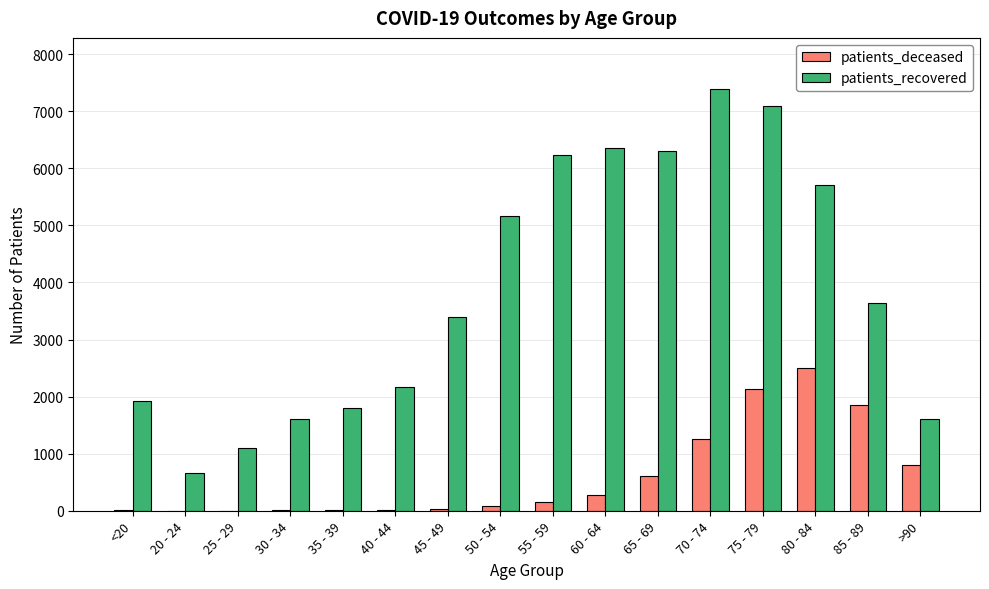

Is it true that patients_recovered equals 3403 at 45 - 49?

True